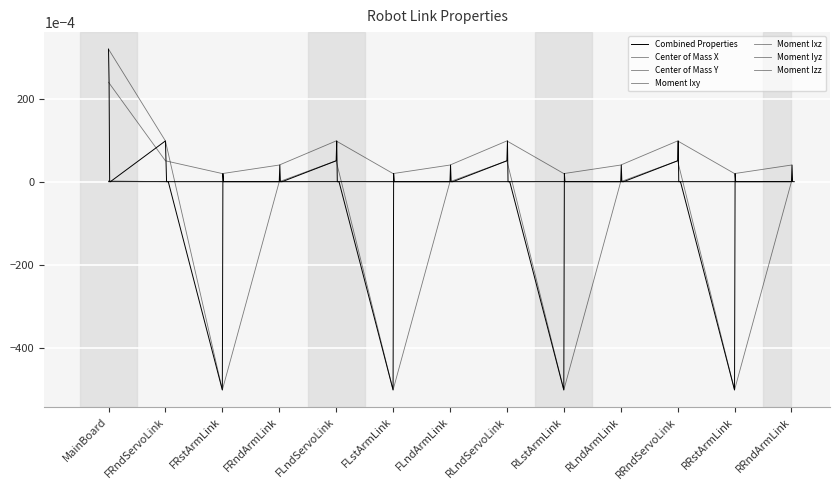

What is the label of the 12th point from the right?

FRndServoLink